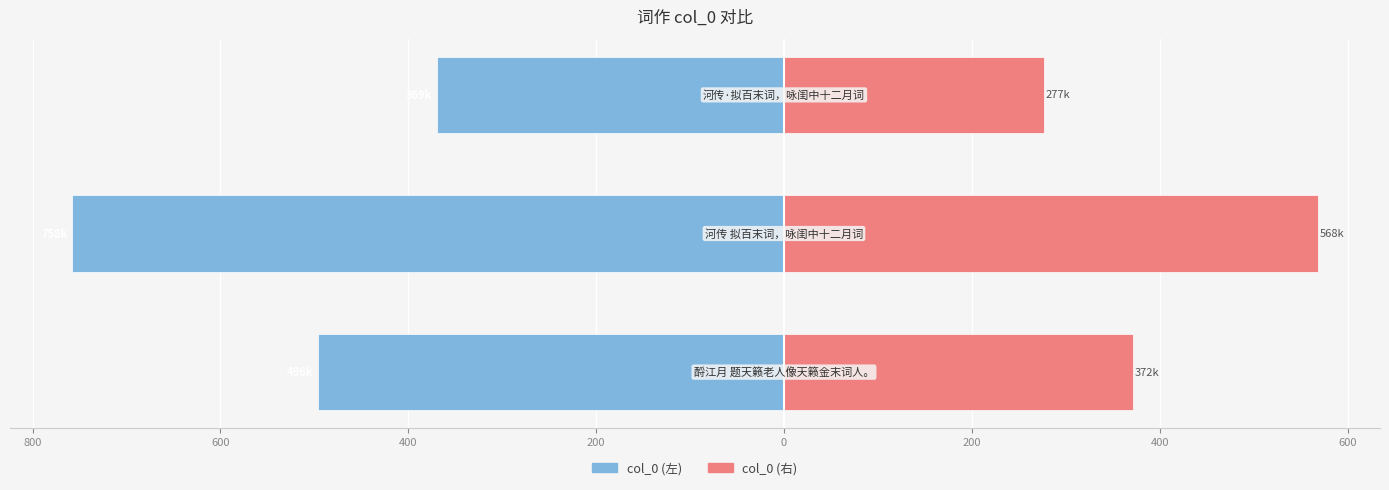

What is the sum of all col_0 (右) values?

1217.1